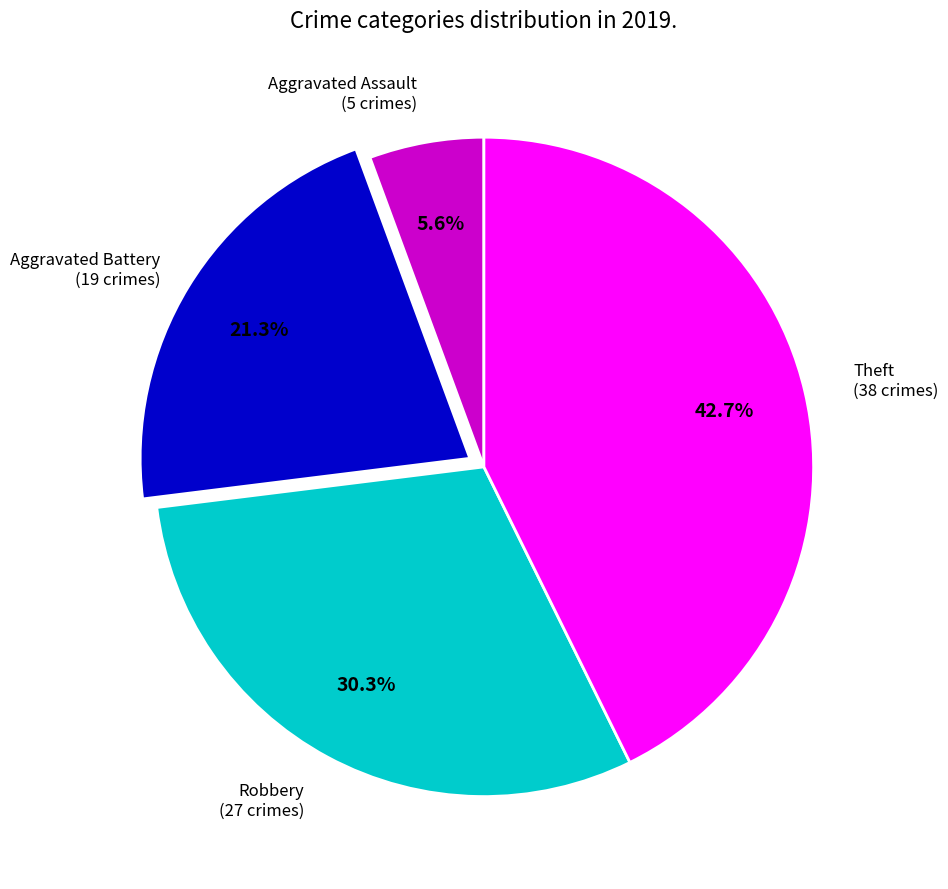

True or false: Robbery accounts for 36% of the total.

False